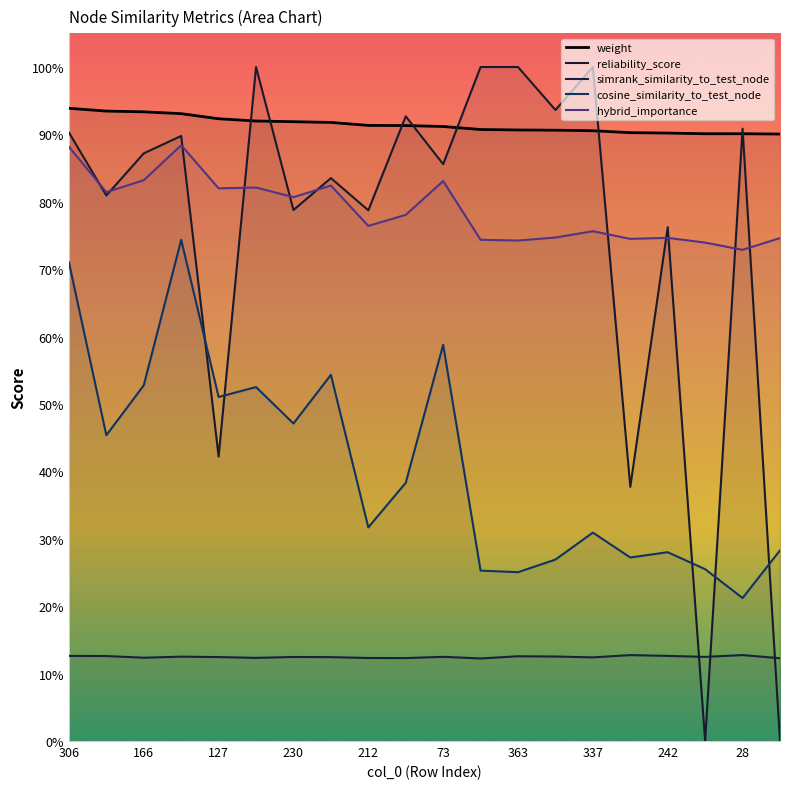

How many lines are shown in the chart?

5